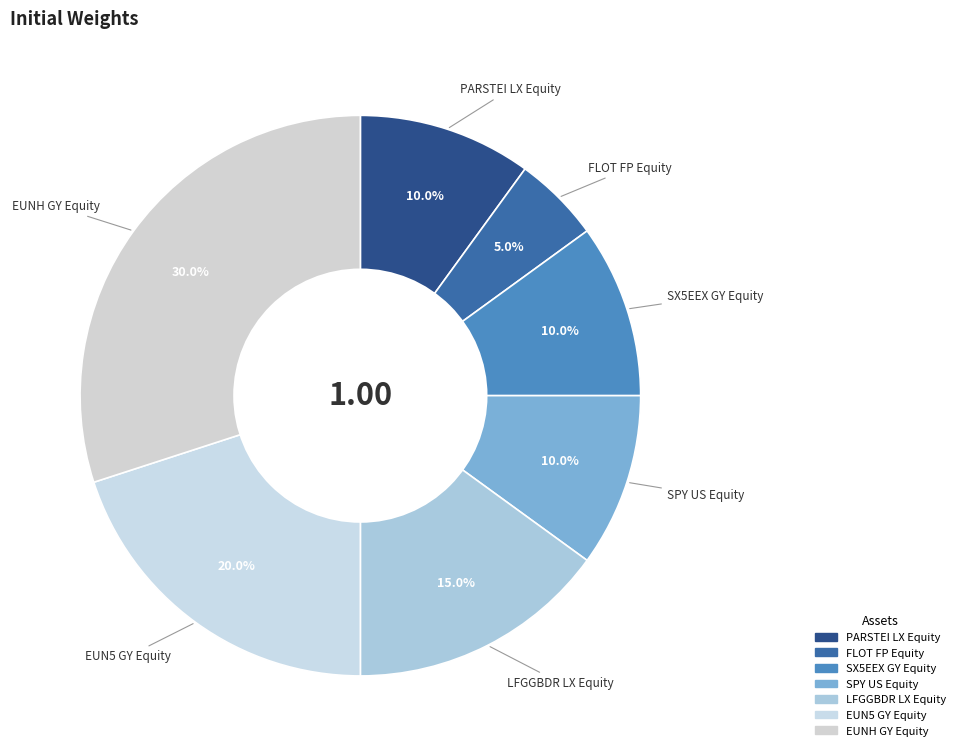

How many slices are in this pie chart?

7